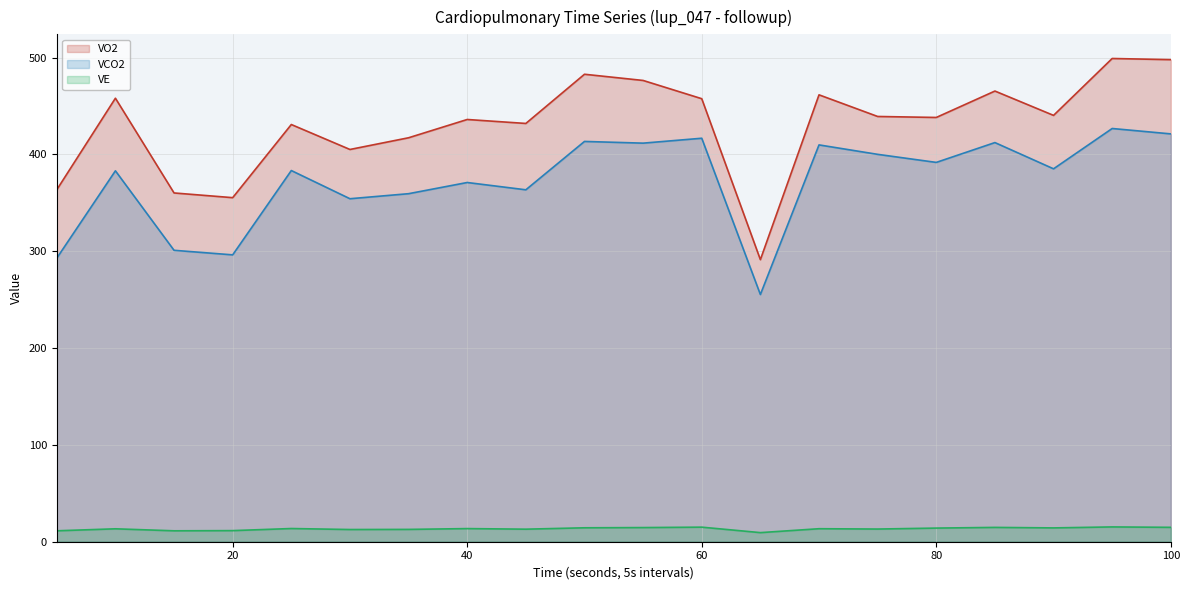

What is the average value of the VE line series?

13.3